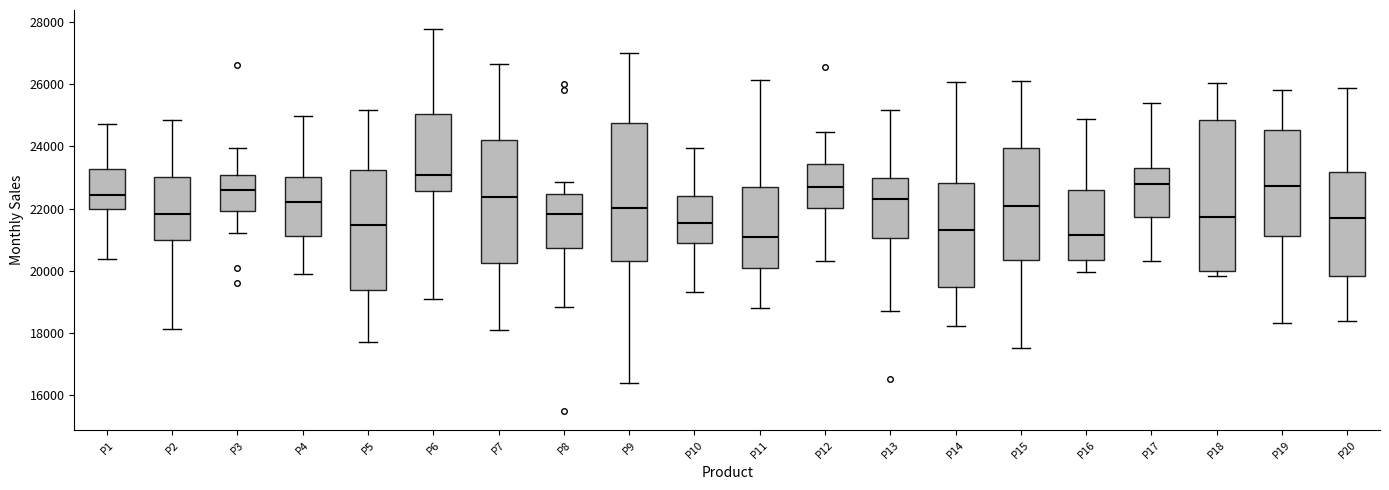

Where is the upper edge of the box for P18 on the y-axis? The values are not printed on the chart, so give them approximately, as read against the axis.

24800